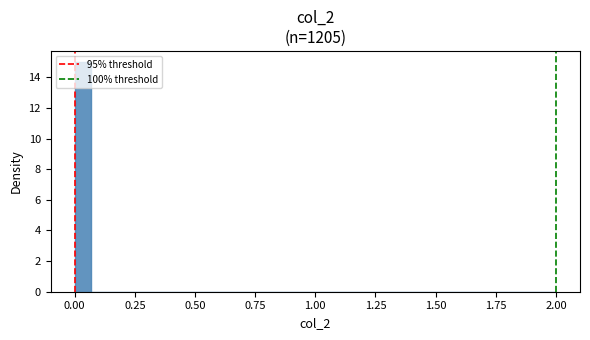

Read against the x-axis, roughly where is the centre of the tallest bar?

0.05